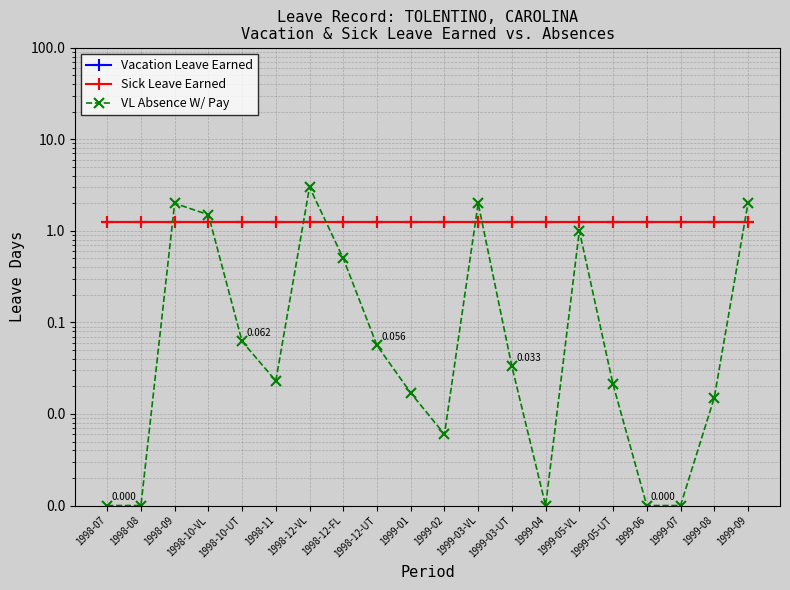

What is the maximum value shown in the chart?

3.0